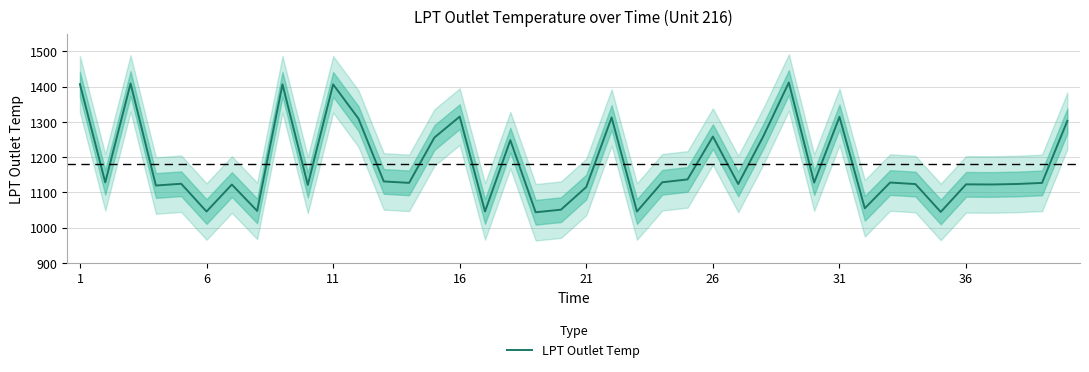

True or false: the data shows 352.8 at 32.

False